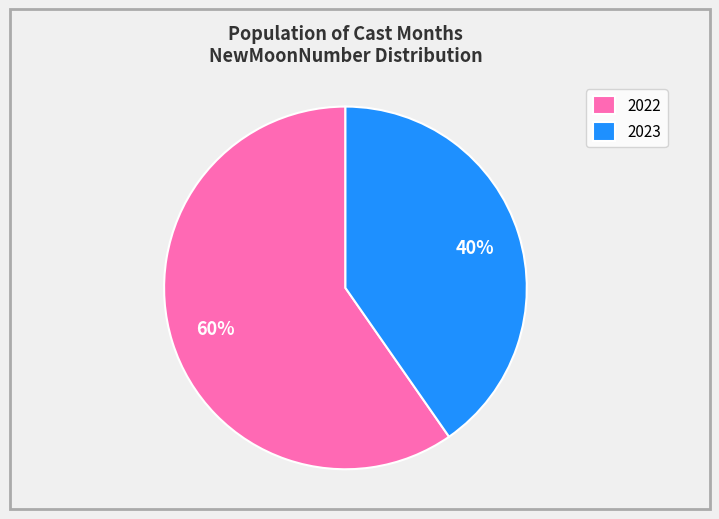

Is it true that 2022 is 67% of the pie?

False